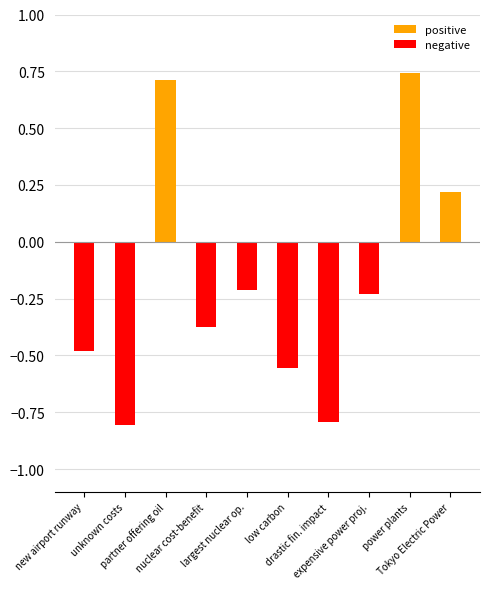

What position from the right is new airport runway?

10